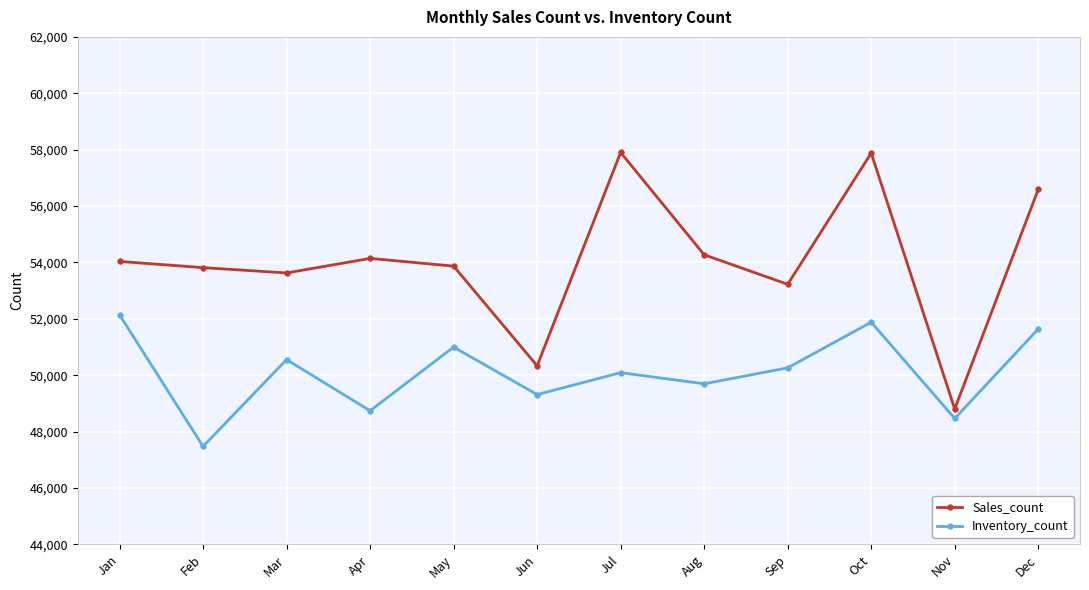

At which category is the sum across all series the highest?

Oct